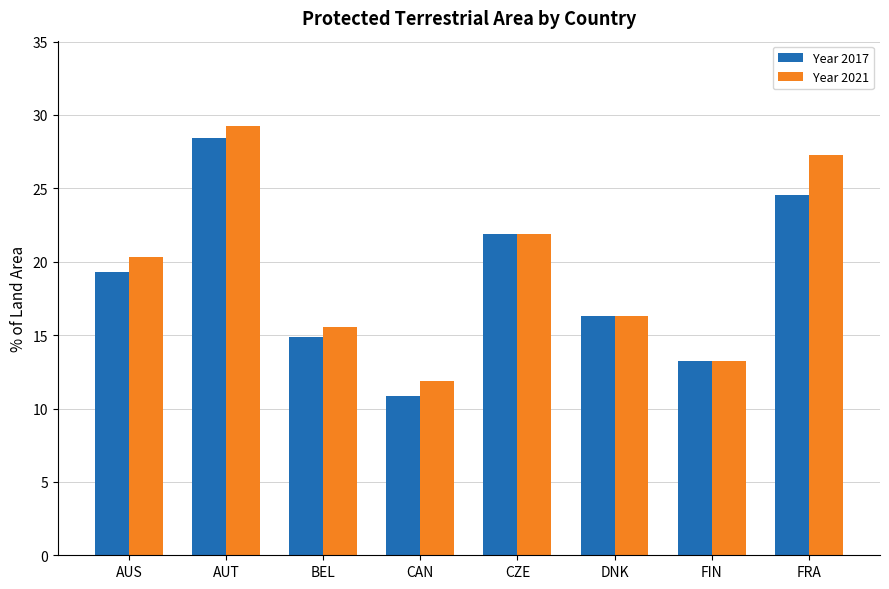

What is the total value across all series at BEL?

30.4